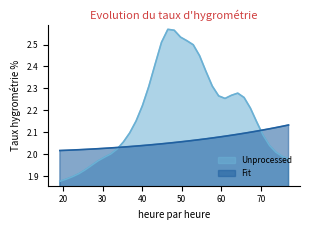

What is the difference between the maximum and minimum values in the Fit series?

0.1